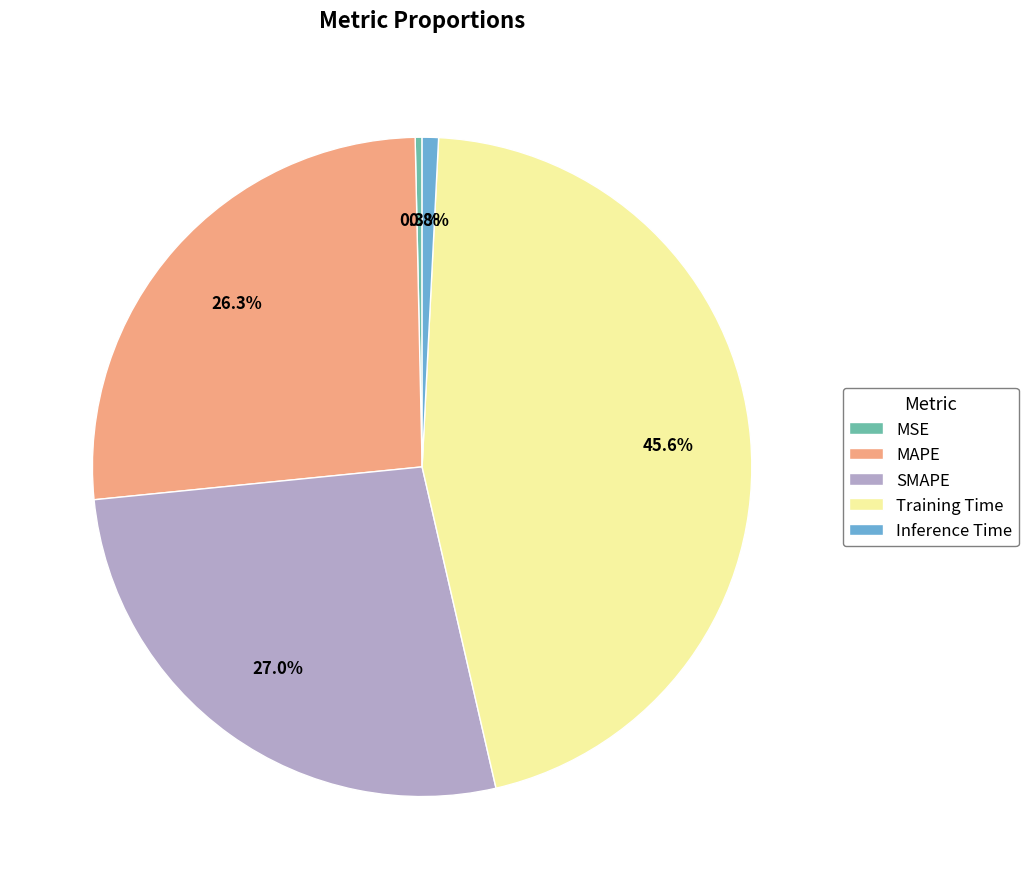

Combined, what portion of the pie is Inference Time and Training Time?

46.4%